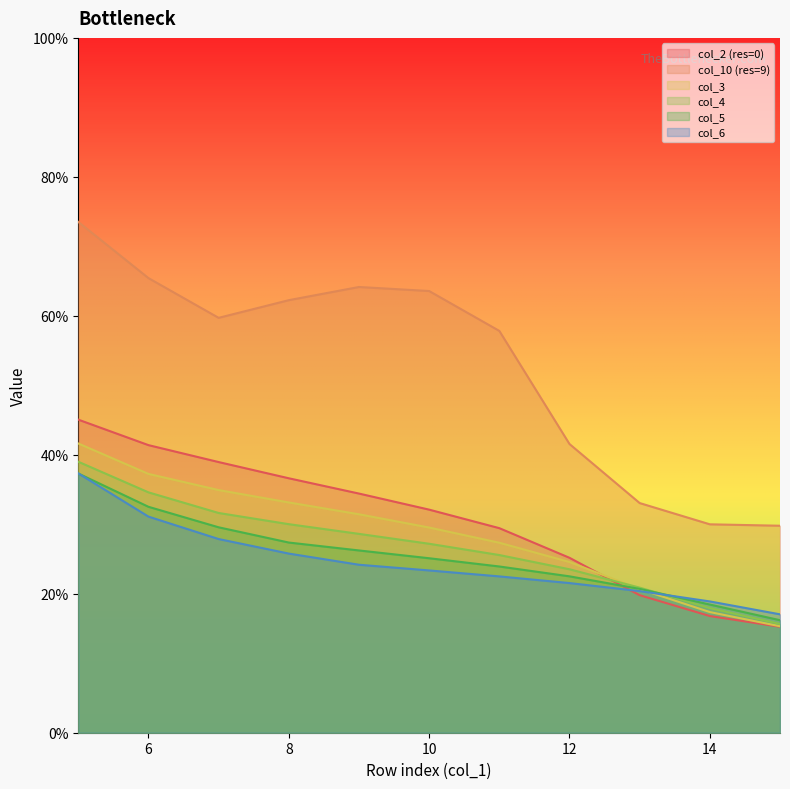

What is the total value across all series at 10?

2.0